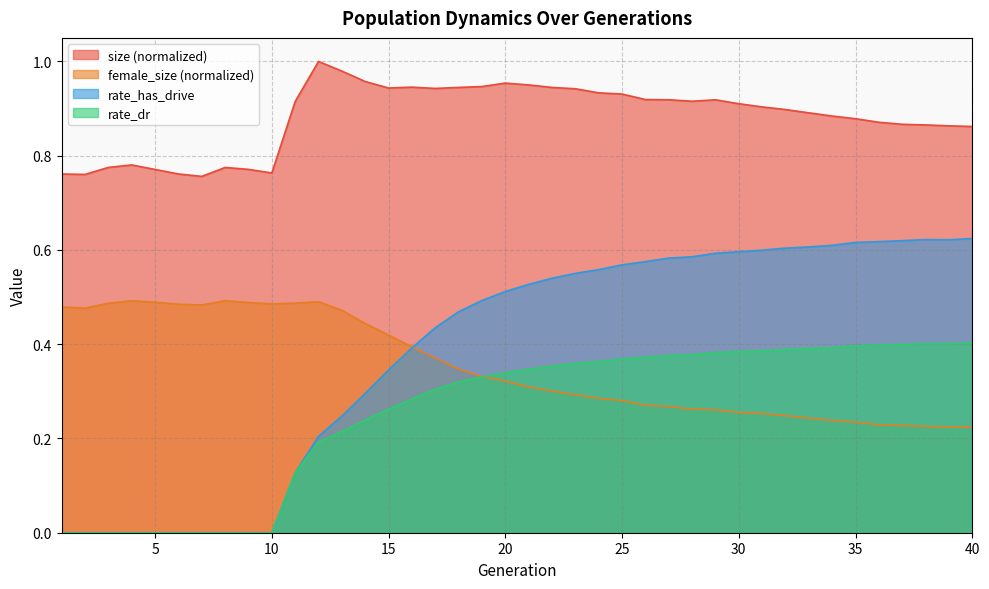

What is the difference between the highest and lowest values at 1?

0.8